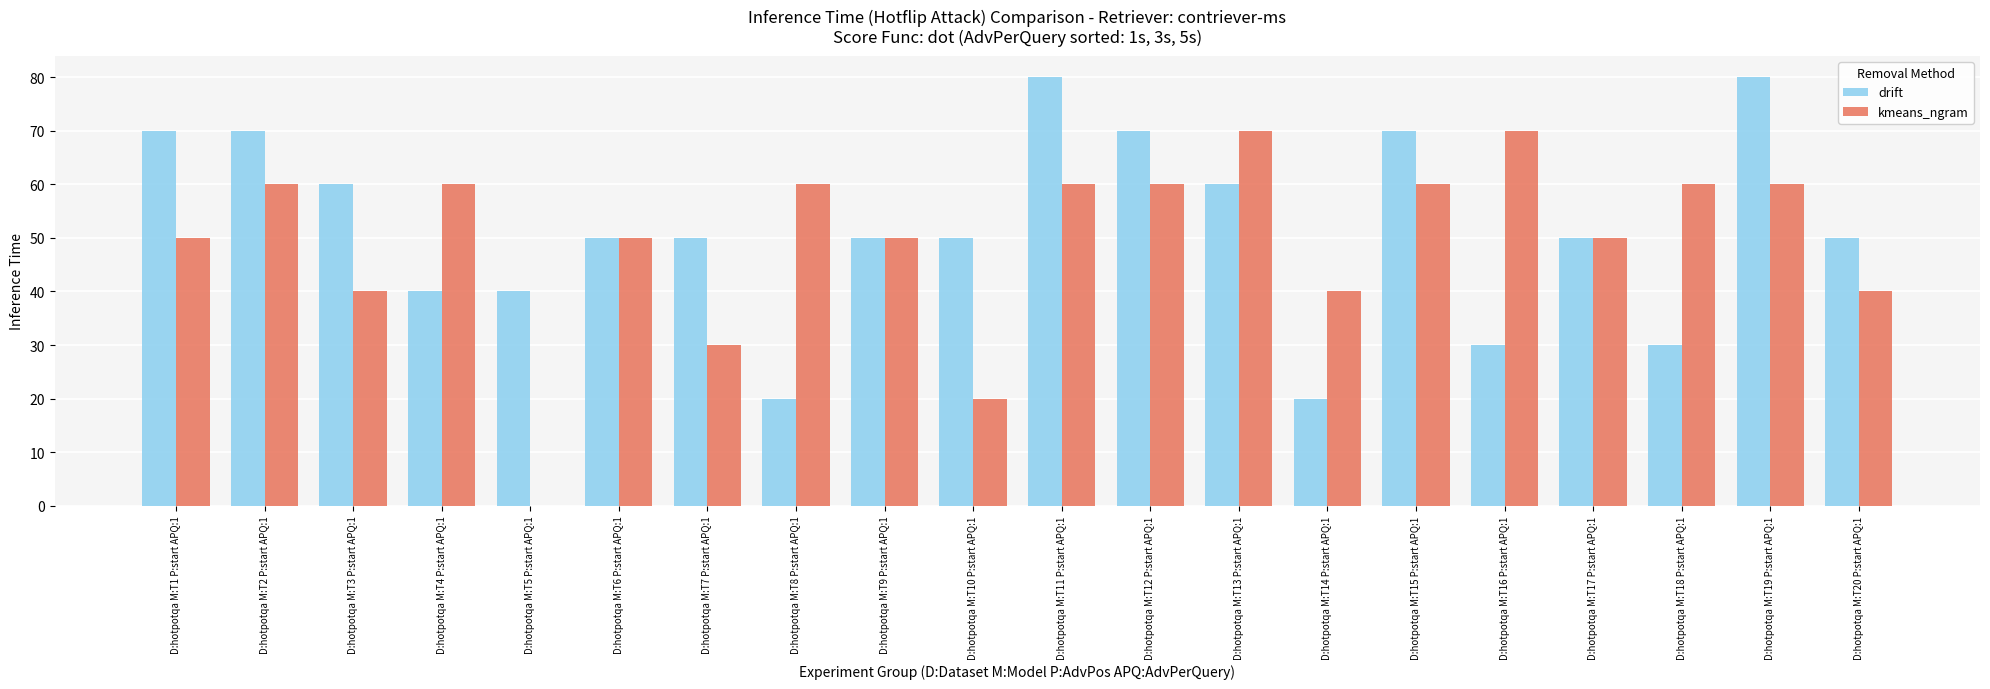

What is the greatest value displayed?

80